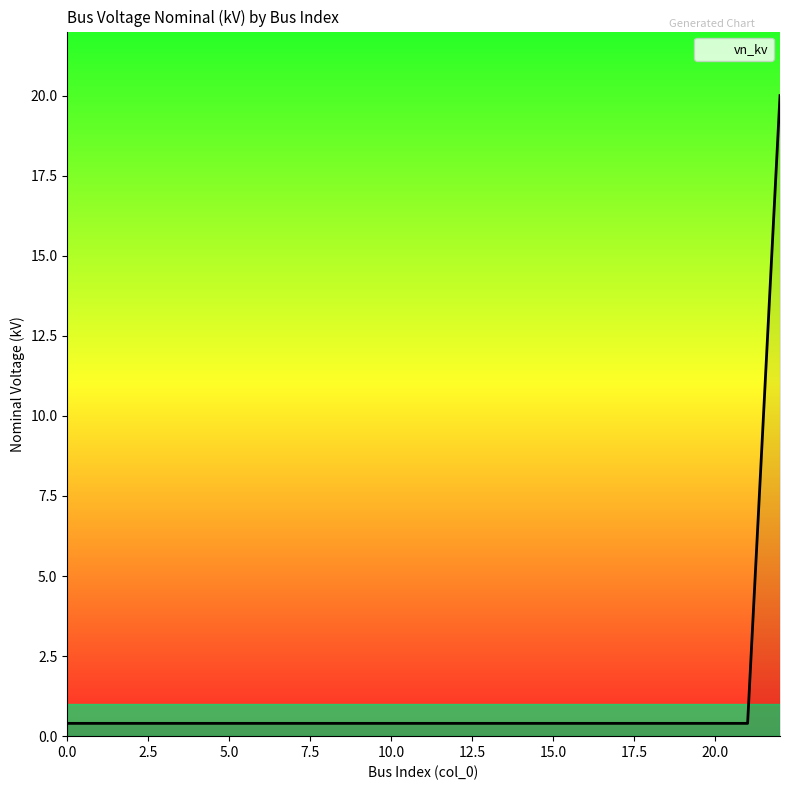

What is the difference between the maximum and minimum values?

19.6